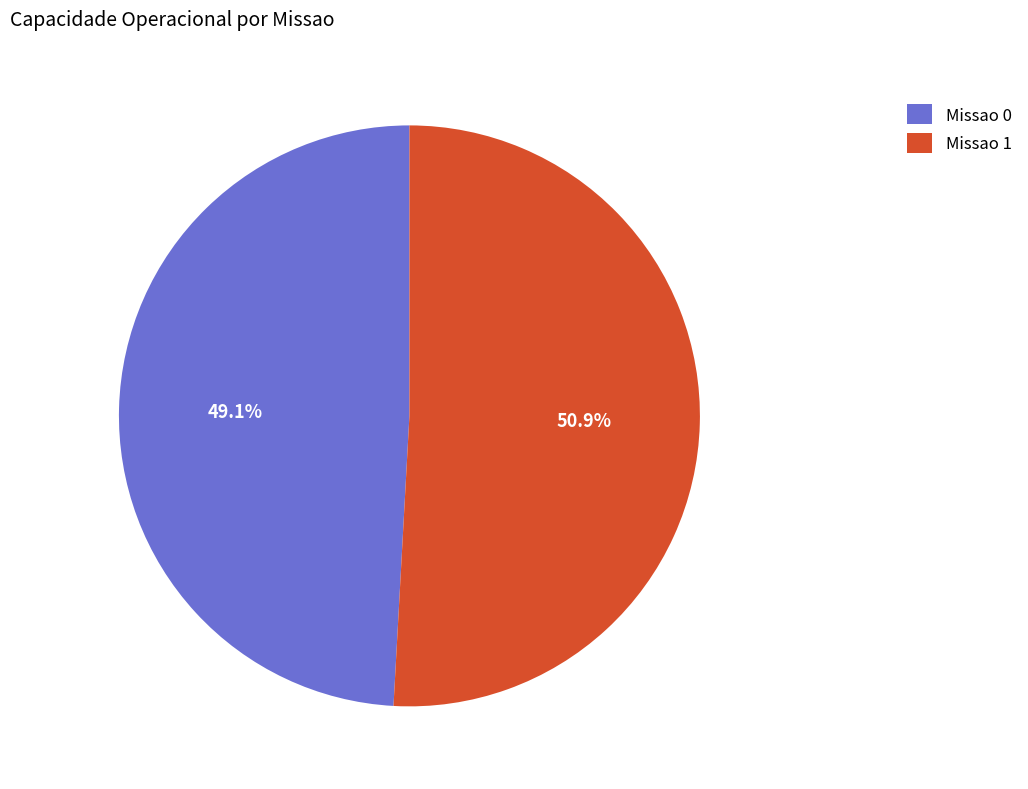

What is the ratio of the value at Missao 0 to the value at Missao 1?

1.0